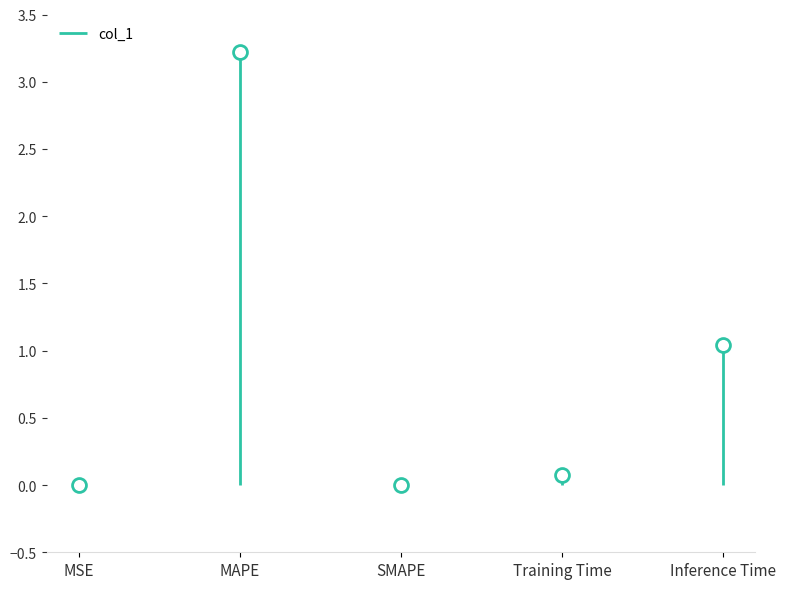

What is the sum of the values at MSE and Training Time?

0.1